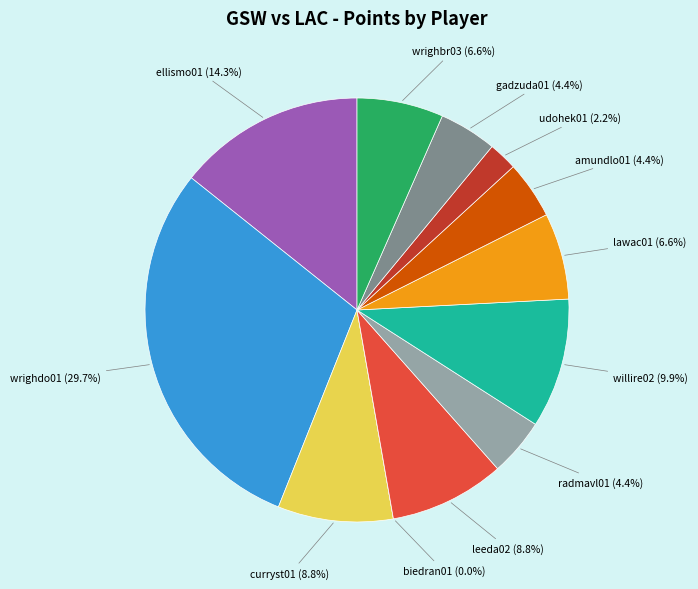

Count the number of slices in the pie.

12